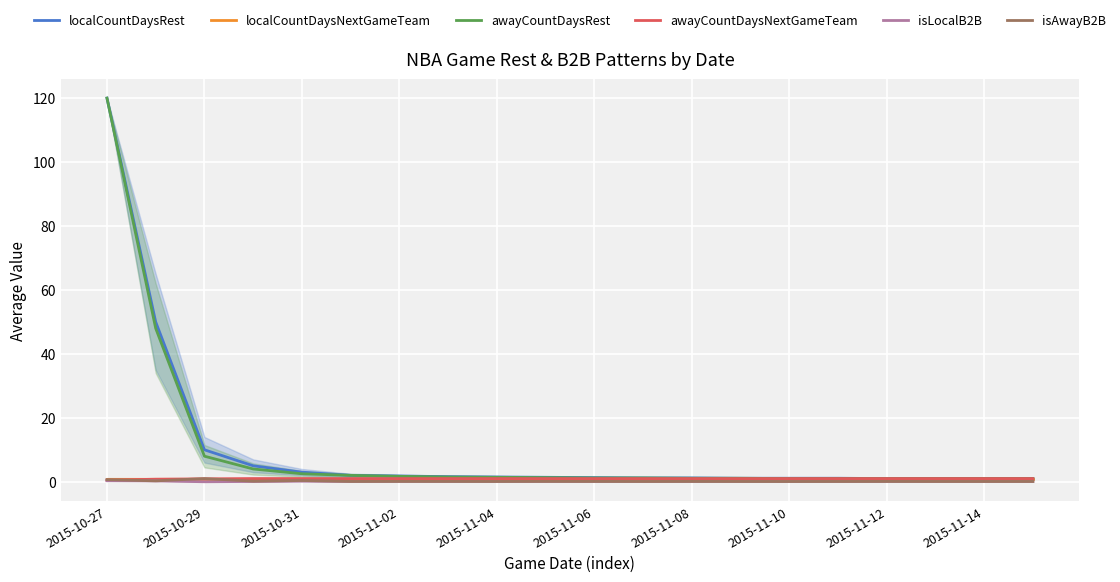

Is it true that awayCountDaysNextGameTeam equals 1.0 at 2015-11-08?

True